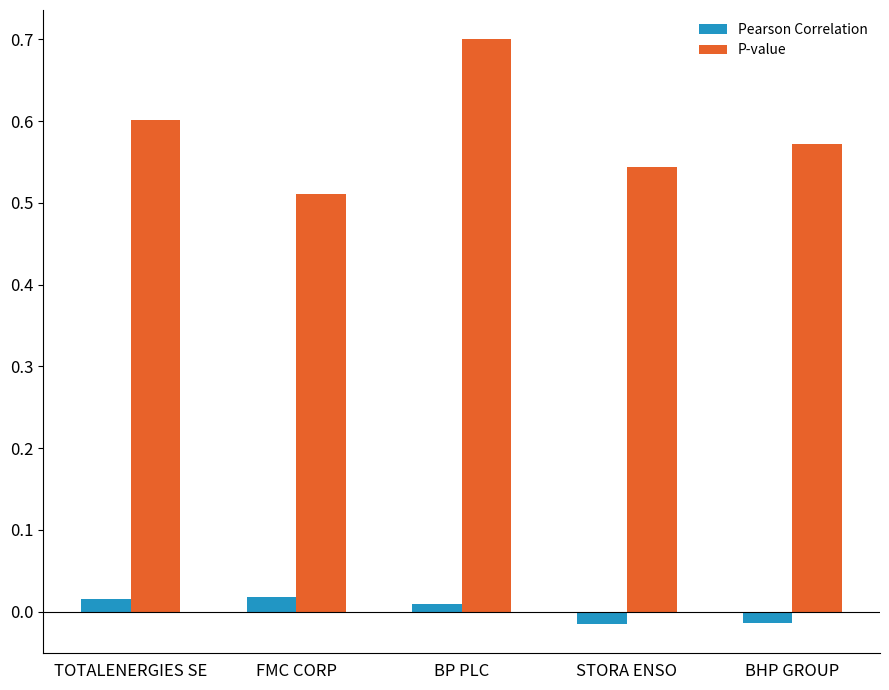

Is the value of P-value at TOTALENERGIES SE greater than the value of Pearson Correlation at STORA ENSO?

Yes